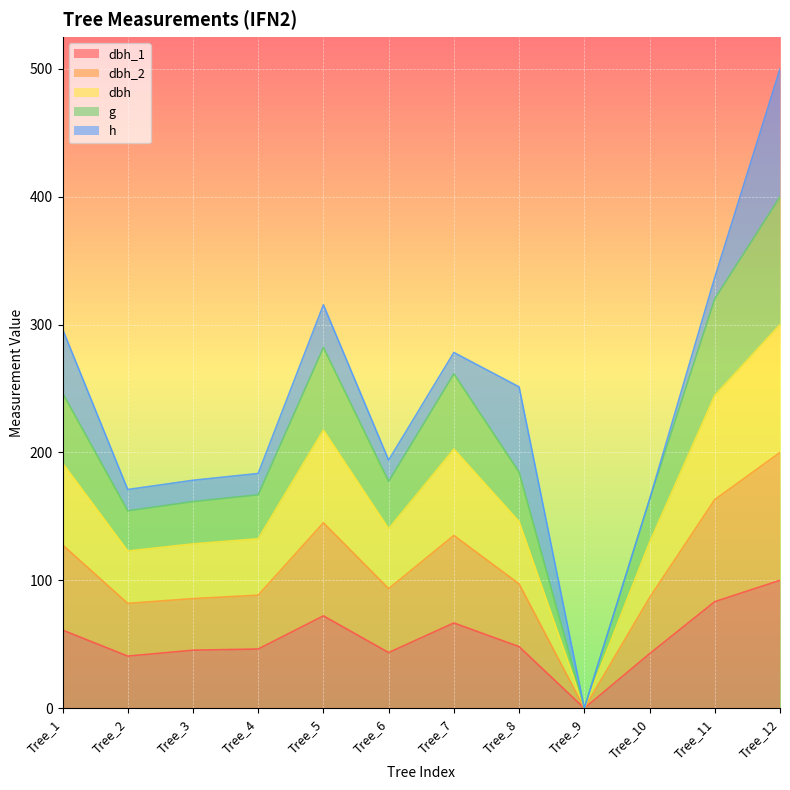

At which category is the sum across all series the highest?

Tree_12